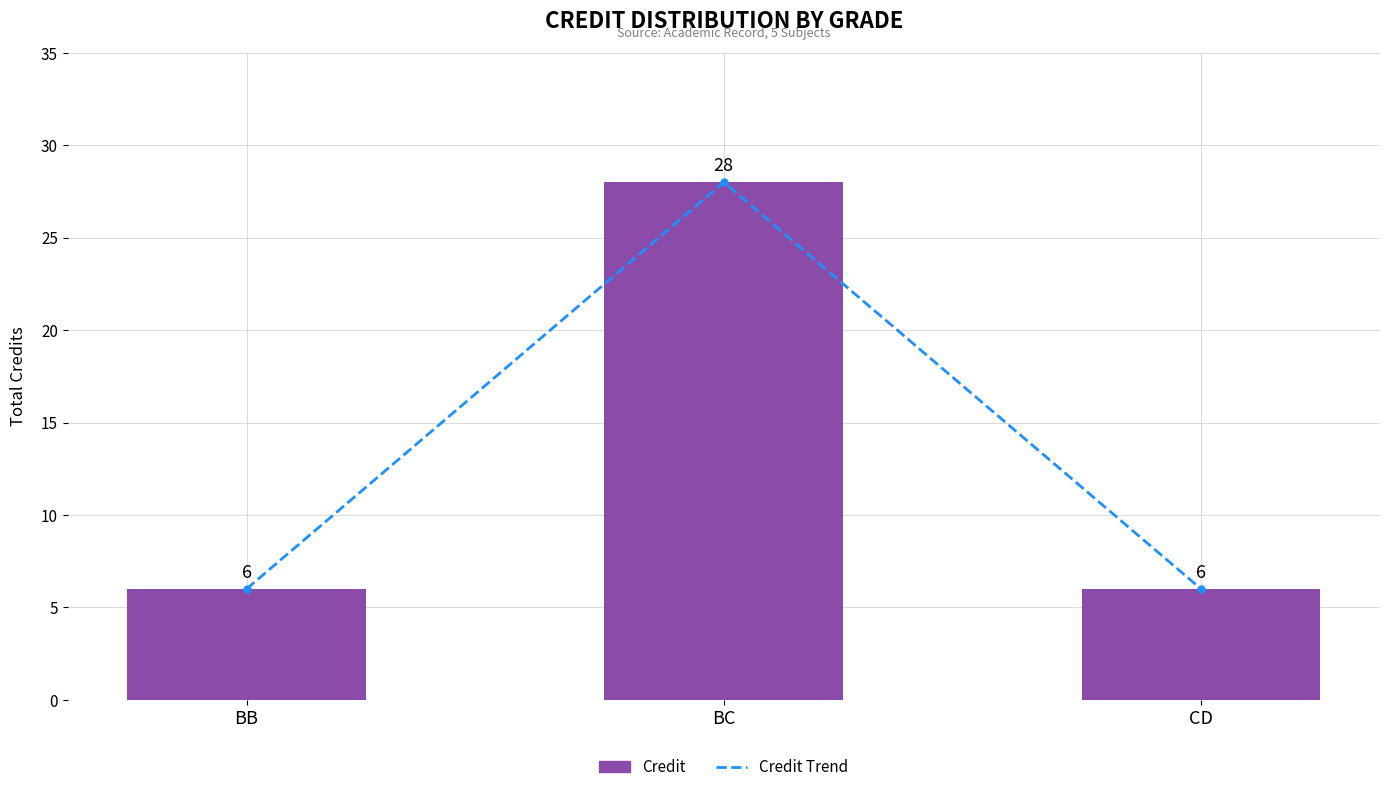

Which series has the widest spread of values?

Credit Trend